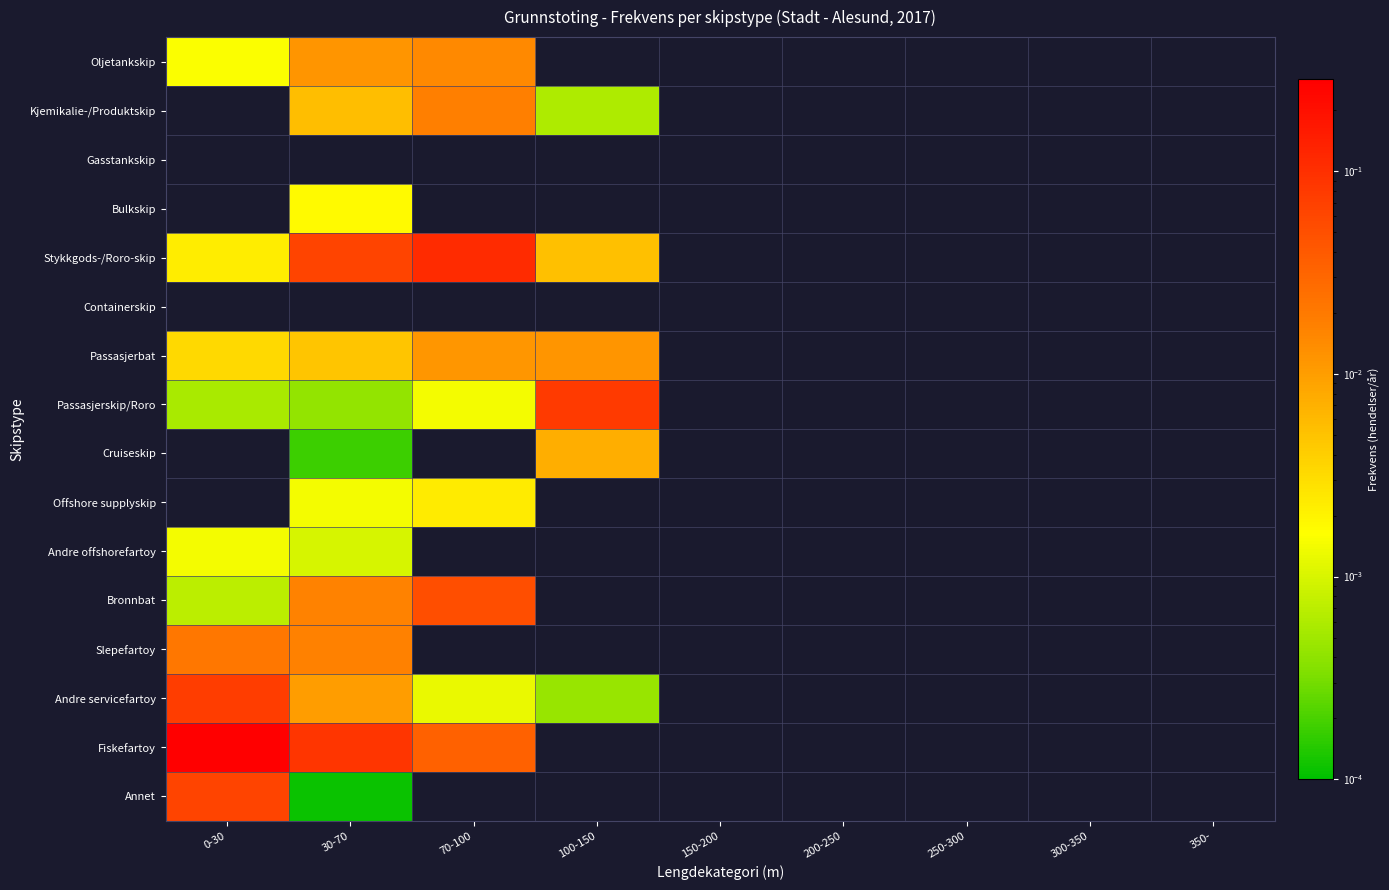

Reading left to right, what are all the values shown in this chart?

Oljetankskip: 0-30=0.0	30-70=0.0	70-100=0.0	100-150=0.0	150-200=0.0	200-250=0.0	250-300=0.0	300-350=0.0	350-=0.0
Kjemikalie-/Produktskip: 0-30=0.0	30-70=0.0	70-100=0.0	100-150=0.0	150-200=0.0	200-250=0.0	250-300=0.0	300-350=0.0	350-=0.0
Gasstankskip: 0-30=0.0	30-70=0.0	70-100=0.0	100-150=0.0	150-200=0.0	200-250=0.0	250-300=0.0	300-350=0.0	350-=0.0
Bulkskip: 0-30=0.0	30-70=0.0	70-100=0.0	100-150=0.0	150-200=0.0	200-250=0.0	250-300=0.0	300-350=0.0	350-=0.0
Stykkgods-/Roro-skip: 0-30=0.0	30-70=0.1	70-100=0.1	100-150=0.0	150-200=0.0	200-250=0.0	250-300=0.0	300-350=0.0	350-=0.0
Containerskip: 0-30=0.0	30-70=0.0	70-100=0.0	100-150=0.0	150-200=0.0	200-250=0.0	250-300=0.0	300-350=0.0	350-=0.0
Passasjerbat: 0-30=0.0	30-70=0.0	70-100=0.0	100-150=0.0	150-200=0.0	200-250=0.0	250-300=0.0	300-350=0.0	350-=0.0
Passasjerskip/Roro: 0-30=0.0	30-70=0.0	70-100=0.0	100-150=0.1	150-200=0.0	200-250=0.0	250-300=0.0	300-350=0.0	350-=0.0
Cruiseskip: 0-30=0.0	30-70=0.0	70-100=0.0	100-150=0.0	150-200=0.0	200-250=0.0	250-300=0.0	300-350=0.0	350-=0.0
Offshore supplyskip: 0-30=0.0	30-70=0.0	70-100=0.0	100-150=0.0	150-200=0.0	200-250=0.0	250-300=0.0	300-350=0.0	350-=0.0
Andre offshorefartoy: 0-30=0.0	30-70=0.0	70-100=0.0	100-150=0.0	150-200=0.0	200-250=0.0	250-300=0.0	300-350=0.0	350-=0.0
Bronnbat: 0-30=0.0	30-70=0.0	70-100=0.1	100-150=0.0	150-200=0.0	200-250=0.0	250-300=0.0	300-350=0.0	350-=0.0
Slepefartoy: 0-30=0.0	30-70=0.0	70-100=0.0	100-150=0.0	150-200=0.0	200-250=0.0	250-300=0.0	300-350=0.0	350-=0.0
Andre servicefartoy: 0-30=0.1	30-70=0.0	70-100=0.0	100-150=0.0	150-200=0.0	200-250=0.0	250-300=0.0	300-350=0.0	350-=0.0
Fiskefartoy: 0-30=0.3	30-70=0.1	70-100=0.0	100-150=0.0	150-200=0.0	200-250=0.0	250-300=0.0	300-350=0.0	350-=0.0
Annet: 0-30=0.1	30-70=0.0	70-100=0.0	100-150=0.0	150-200=0.0	200-250=0.0	250-300=0.0	300-350=0.0	350-=0.0